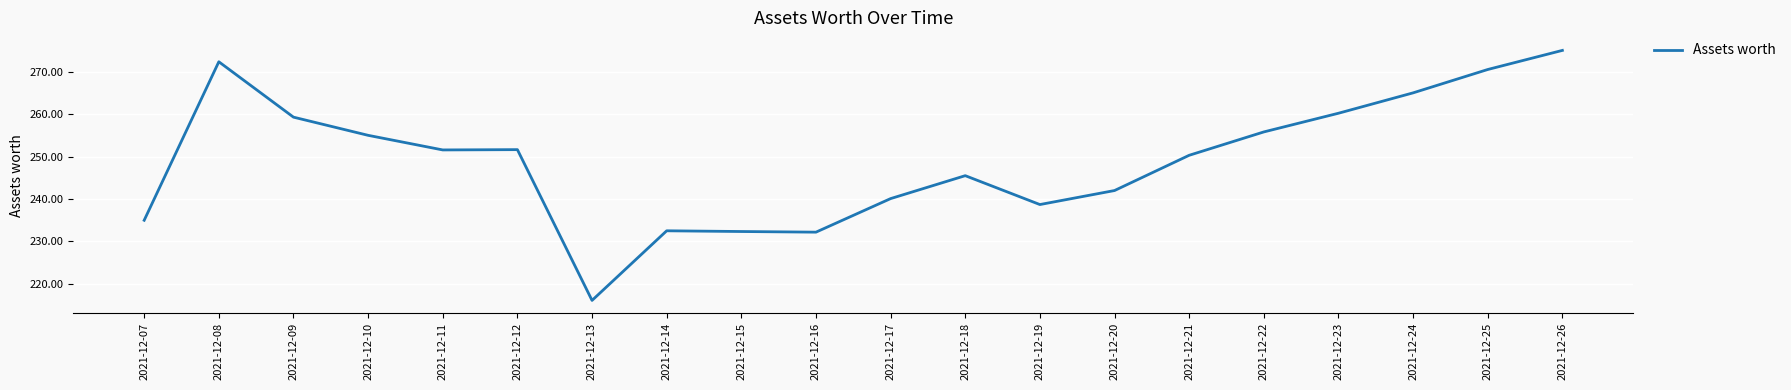

What is the greatest value displayed?

275.0